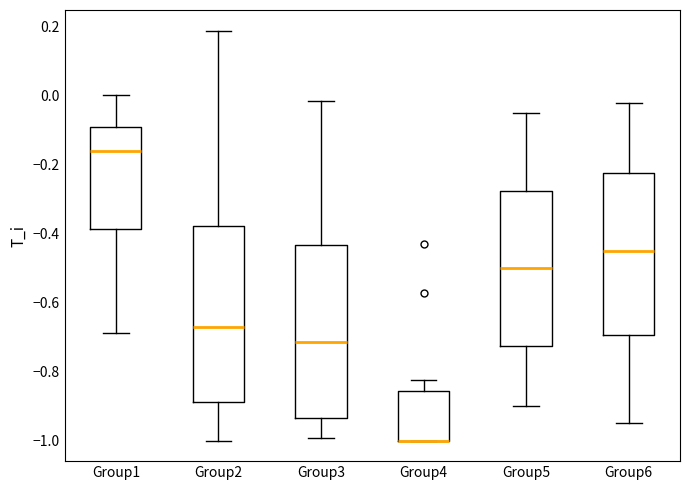

Reading left to right, read every box against the y-axis: the position of its median line, the range the box covers, and the ends of its whiskers. The values are not printed on the chart, so give them approximately, as read against the axis.

Group1: median -0.16, box -0.38 to -0.10, whiskers -0.68 to 0.00
Group2: median -0.68, box -0.88 to -0.38, whiskers -1.00 to 0.18
Group3: median -0.72, box -0.94 to -0.44, whiskers -1.00 to -0.02
Group4: median -1.00 (drawn on the box's lower edge), box -1.00 to -0.86, whiskers -1.00 to -0.82
Group5: median -0.50, box -0.72 to -0.28, whiskers -0.90 to -0.04
Group6: median -0.44, box -0.70 to -0.22, whiskers -0.94 to -0.02